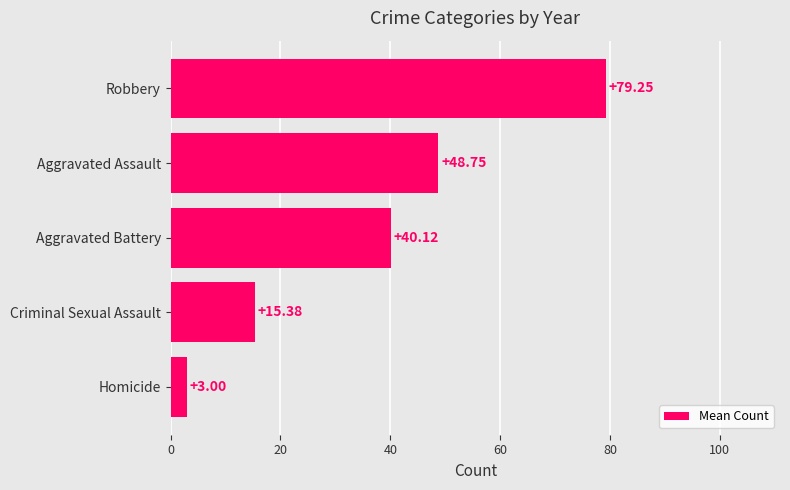

What is the average value?

37.3